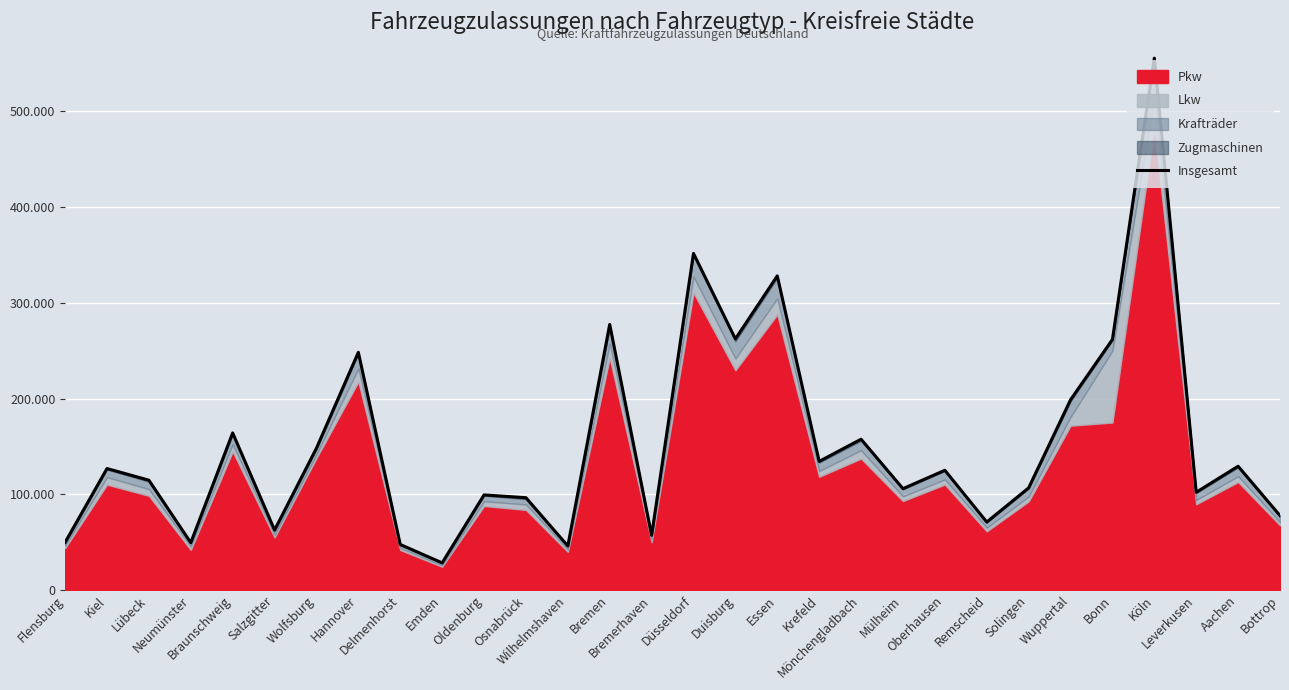

At which category does the chart reach its minimum across all series?

Emden